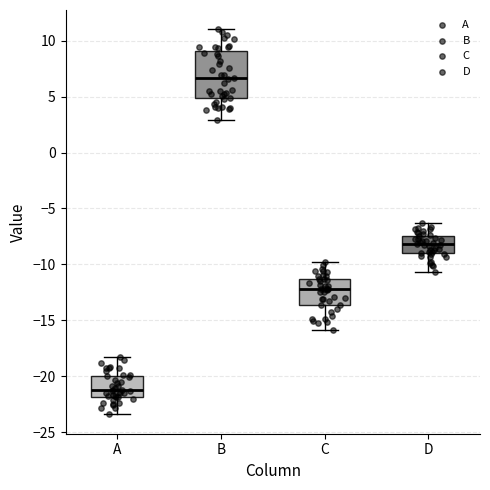

Which box is the tallest, from its lower edge to its upper edge?

B